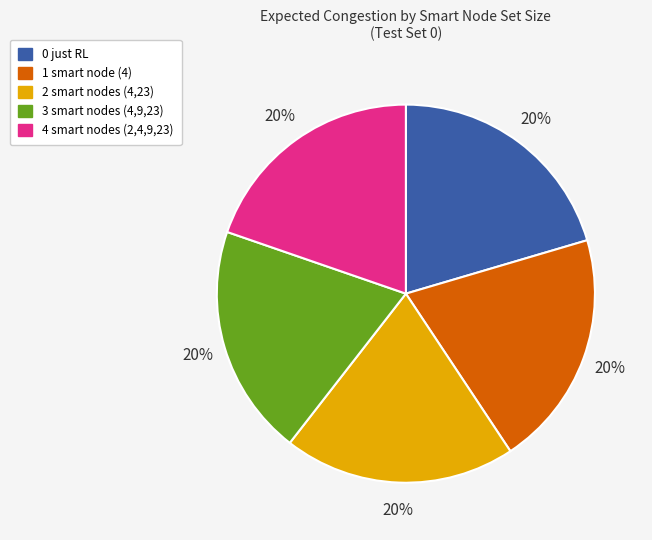

To the nearest percent, what is the combined percentage of 3 smart nodes (4,9,23) and 0 just RL?

40%